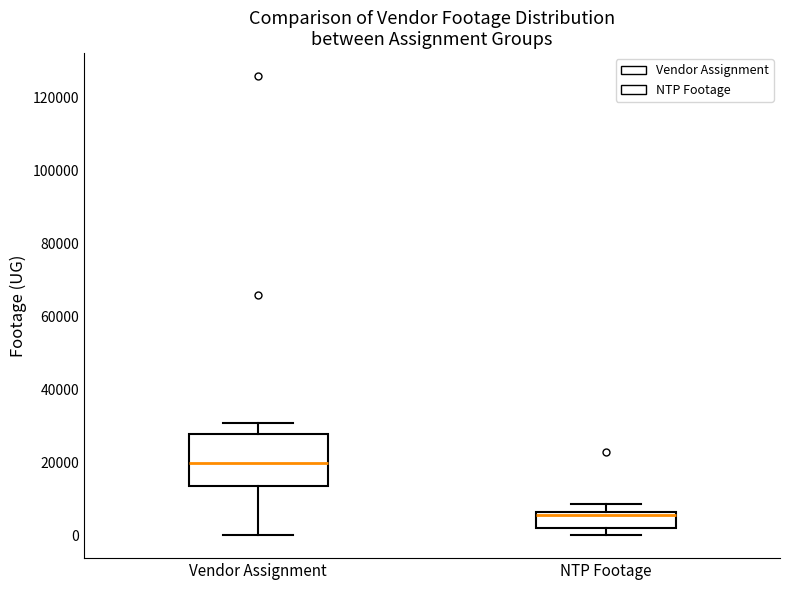

Which box has the lowest median line?

NTP Footage